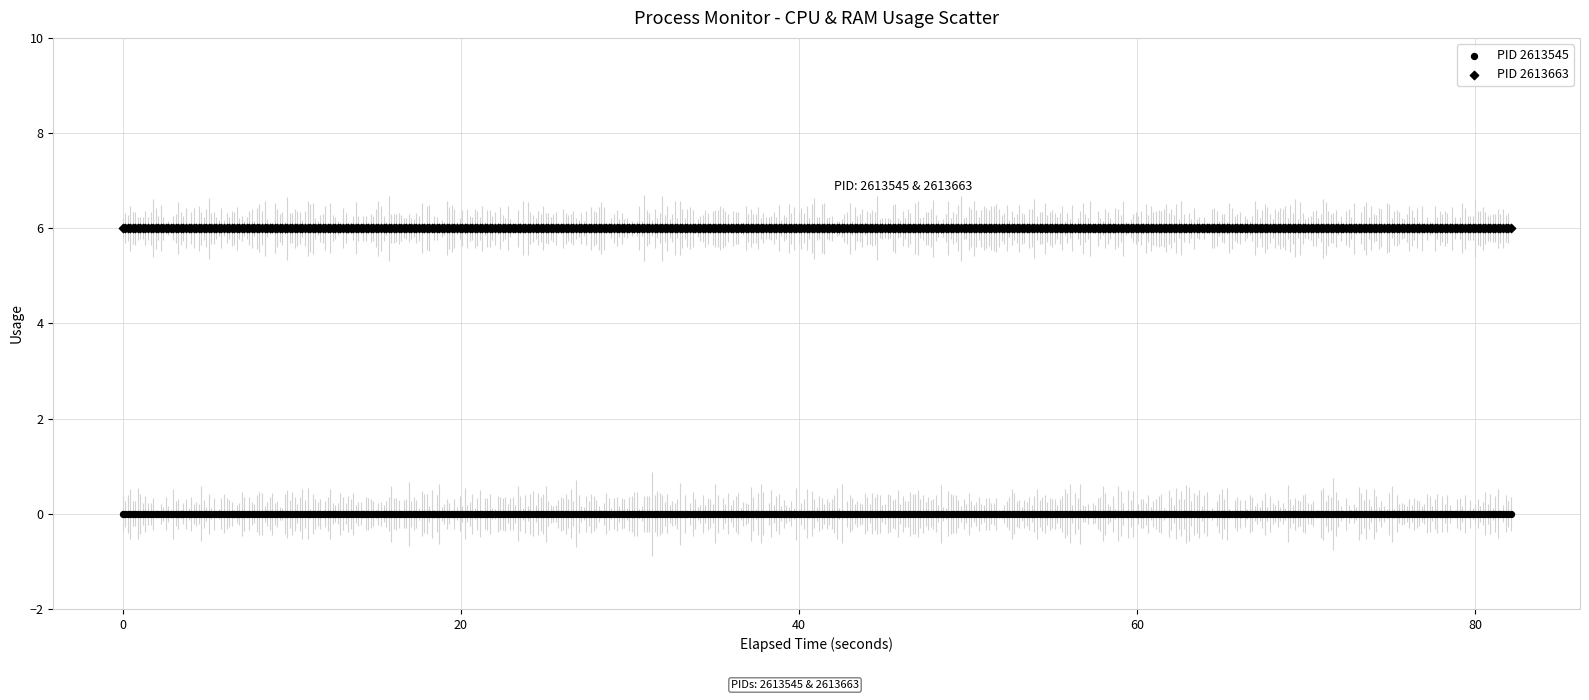

How many data points are displayed?

1098